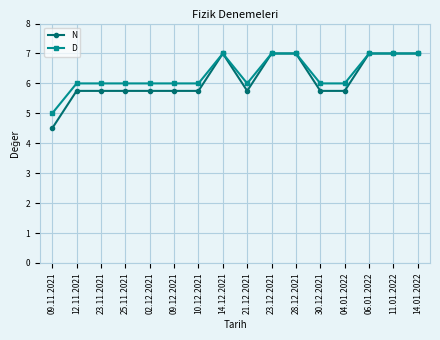

What is the total value across all series at 02.12.2021?

11.8